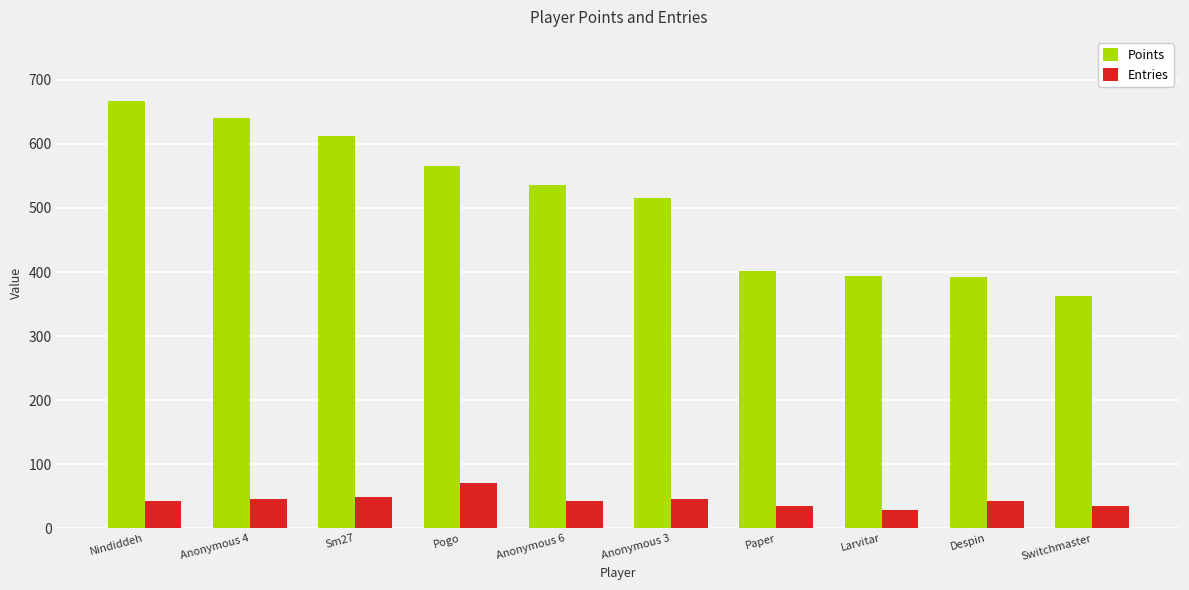

What is the difference between the maximum and second lowest values in the Entries series?

35